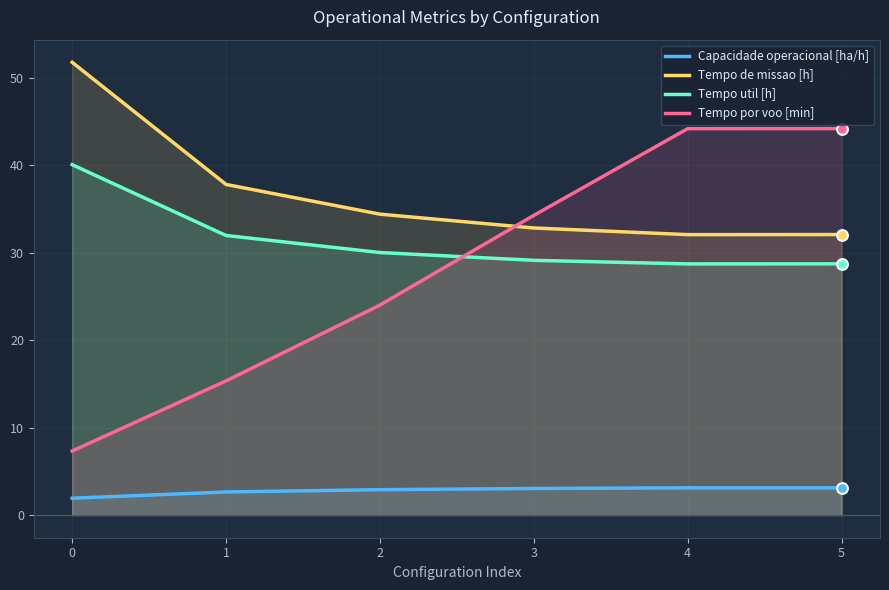

At how many categories does at least one series exceed 48?

1